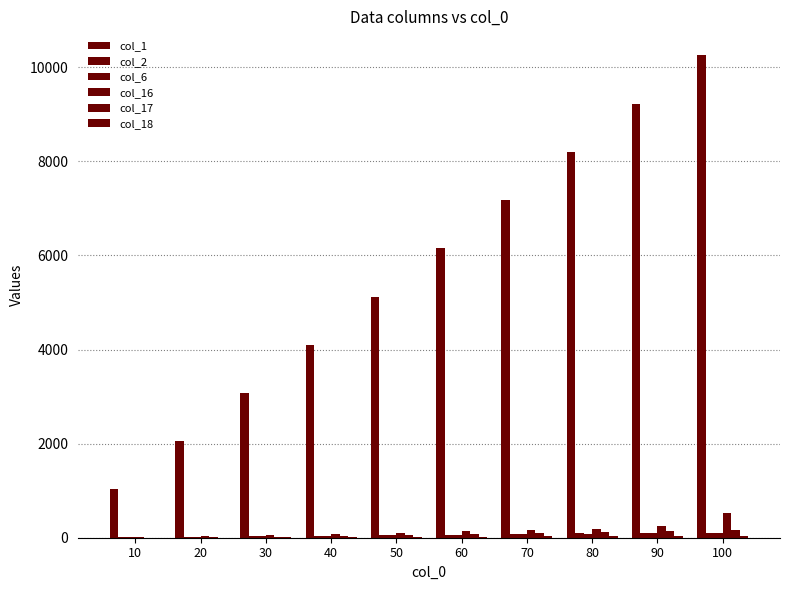

Which has a higher value, 80 or 40?

80